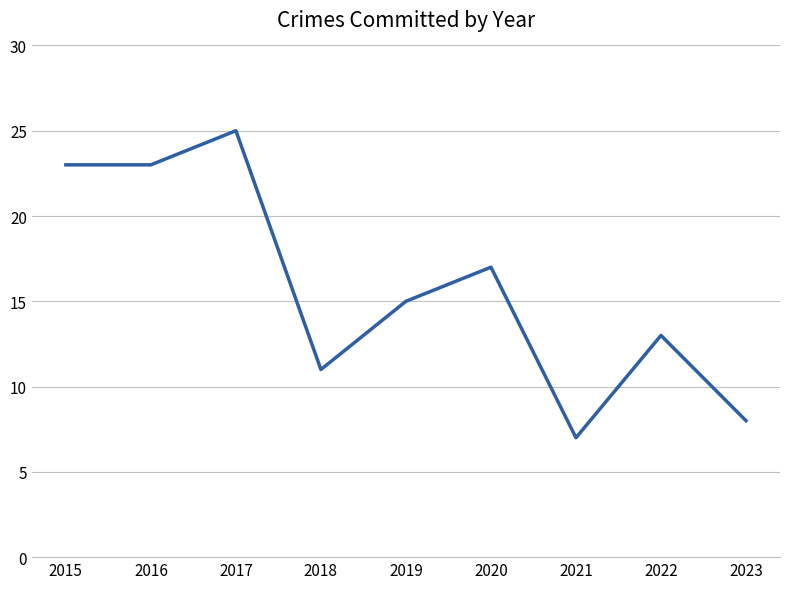

What is the sum of all values?

142